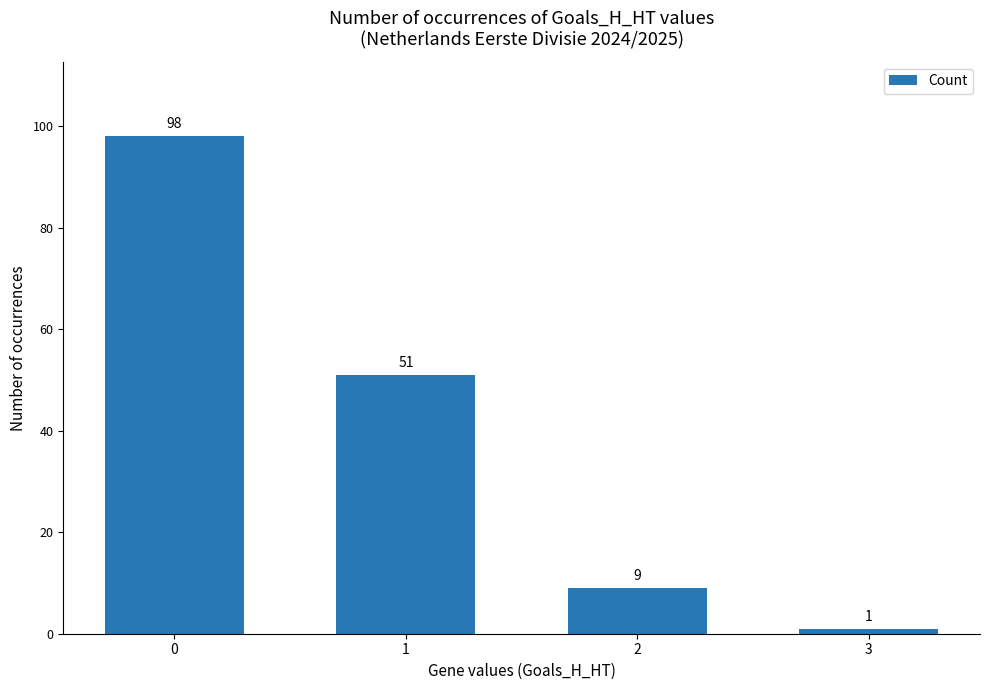

How many distinct data groups are displayed?

1